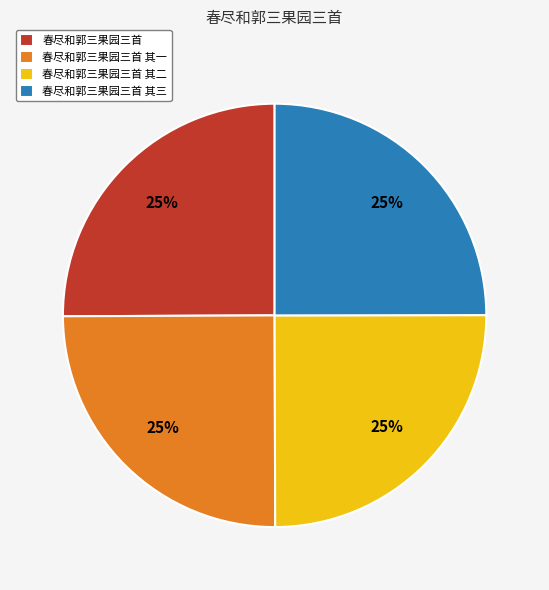

Approximately how many times larger is the value at 春尽和郭三果园三首 其三 compared to 春尽和郭三果园三首?

1.0